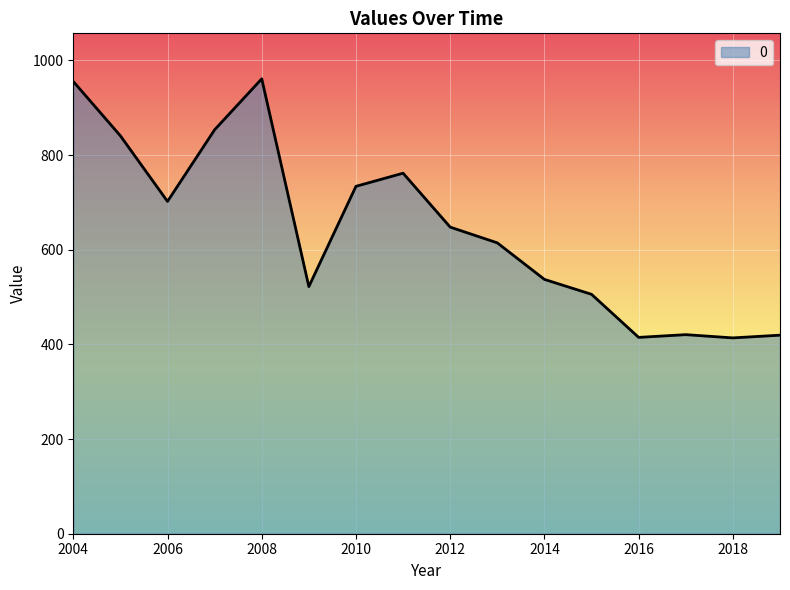

What is the greatest value displayed?

961.2